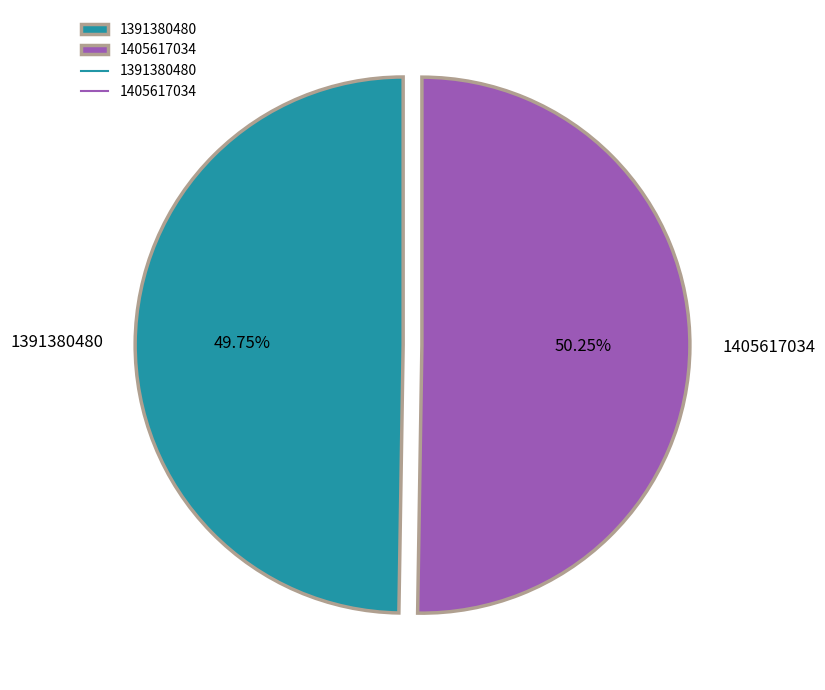

What percentage do 1405617034 and 1391380480 together represent?

100.0%